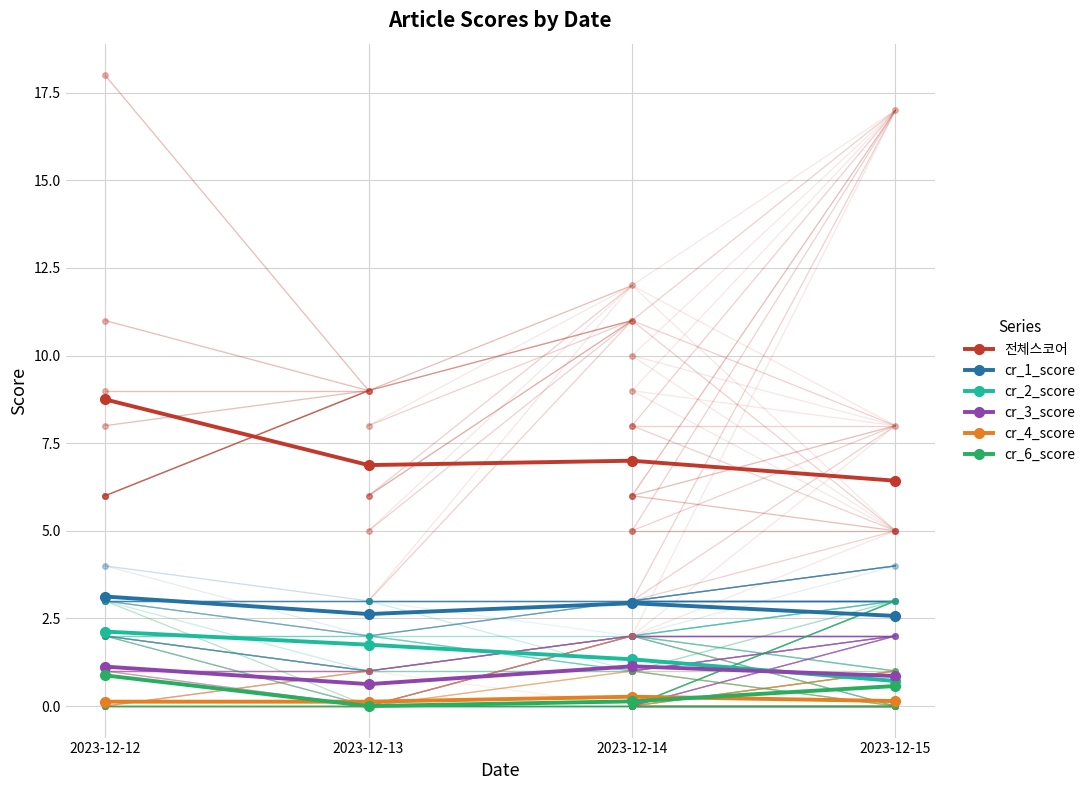

Reading left to right, what are all the values shown in this chart?

전체스코어: 8.8	6.9	7.0	6.4
cr_1_score: 3.1	2.6	2.9	2.6
cr_2_score: 2.1	1.8	1.3	0.7
cr_3_score: 1.1	0.6	1.1	0.9
cr_4_score: 0.1	0.1	0.3	0.1
cr_6_score: 0.9	0.0	0.1	0.6